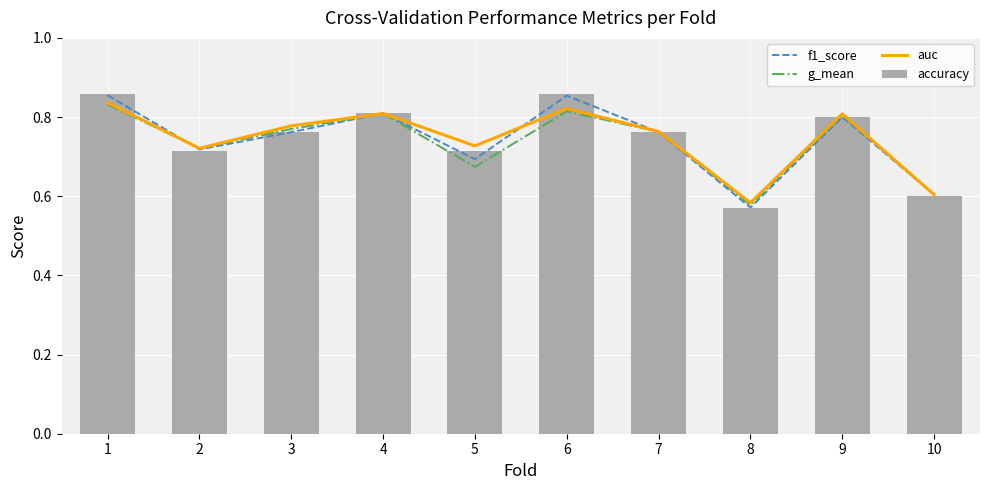

What is the difference between the auc values at 5 and 6?

0.1